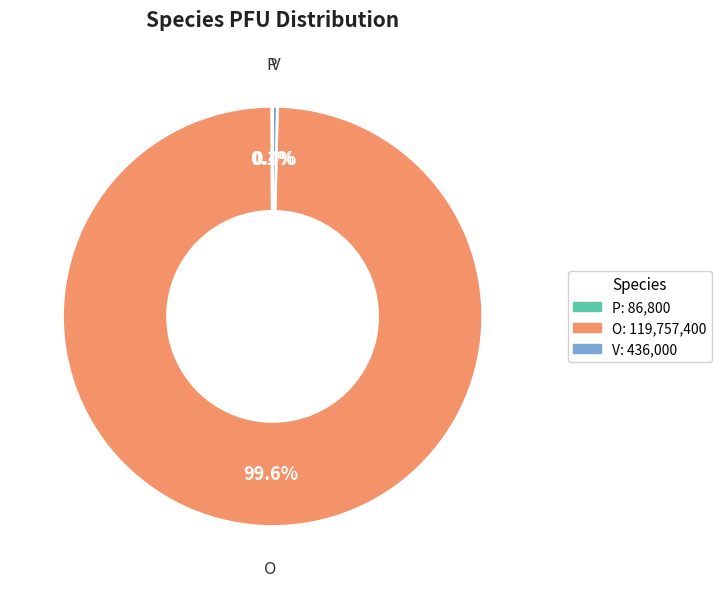

Is there any slice that represents more than half of the pie?

Yes